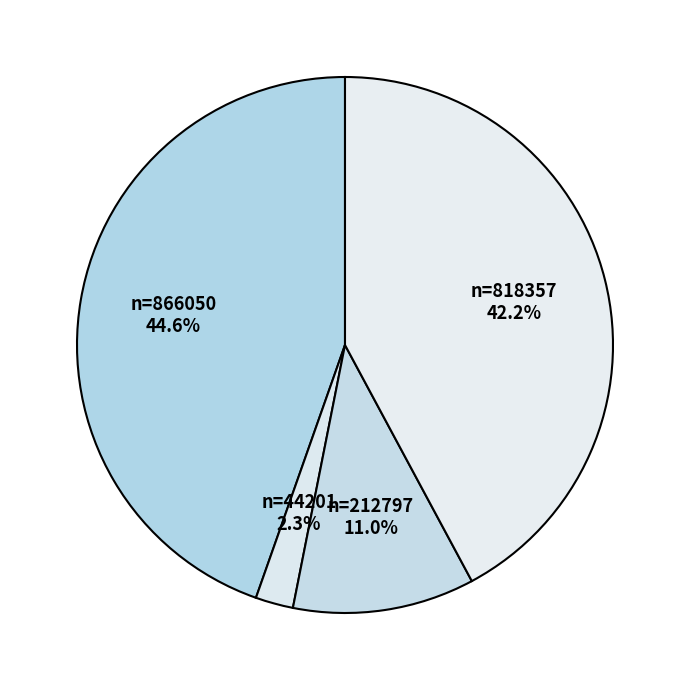

Count the number of slices in the pie.

4